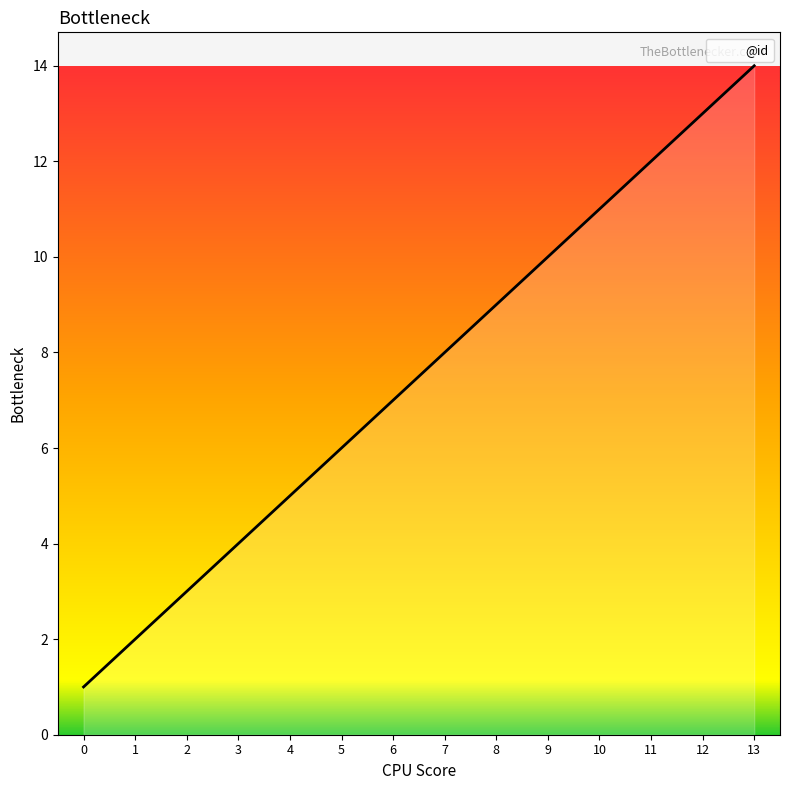

Reading left to right, what are all the values shown in this chart?

0=1	1=2	2=3	3=4	4=5	5=6	6=7	7=8	8=9	9=10	10=11	11=12	12=13	13=14